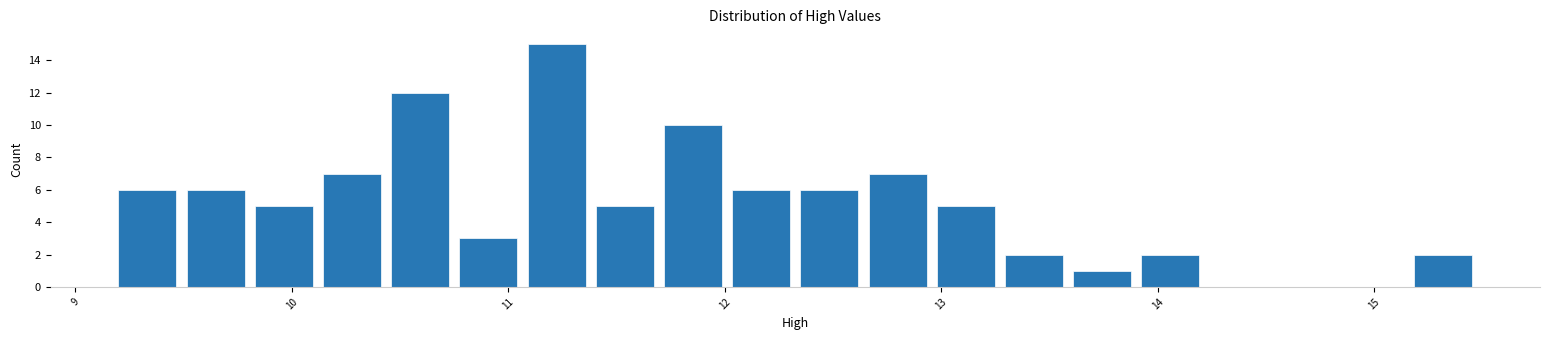

Read against the x-axis, roughly where is the centre of the tallest bar?

11.2